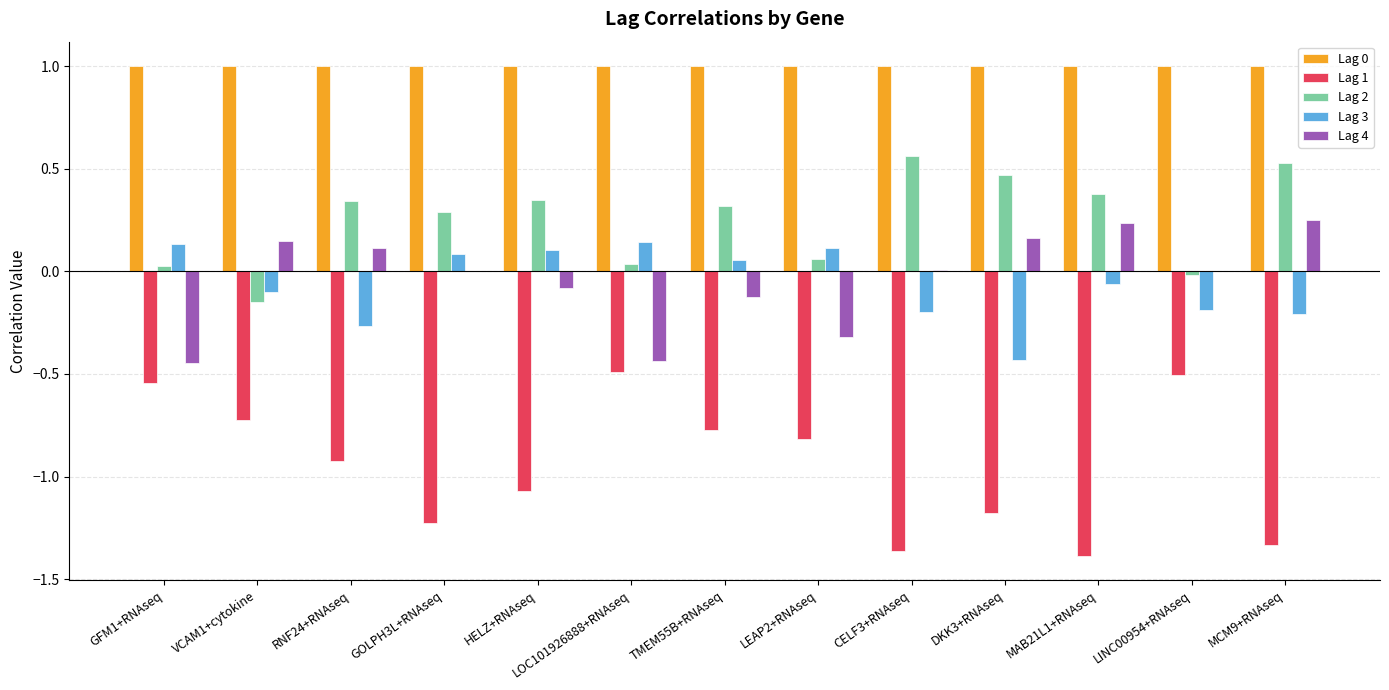

The Lag 0 series shows 1.0 at LOC101926888+RNAseq. True or false?

True